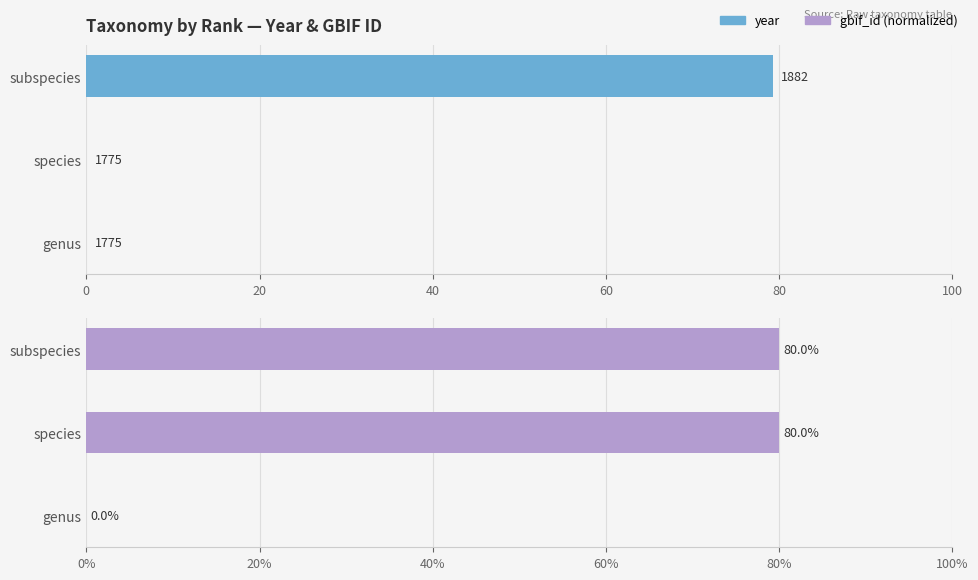

Reading left to right, list all the values displayed in this chart.

year: 0.0	0.0	79.3
gbif_id: 0.0	80.0	80.0